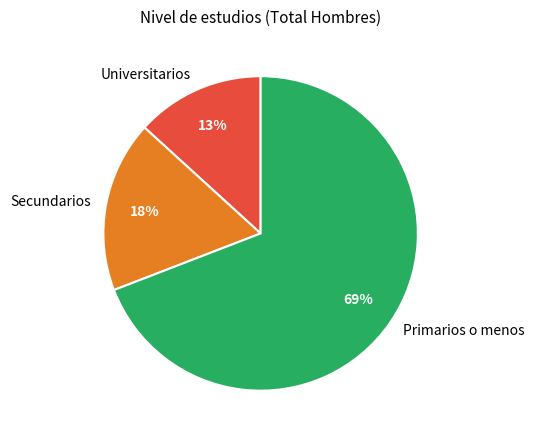

To the nearest percent, what is the average slice percentage?

33%